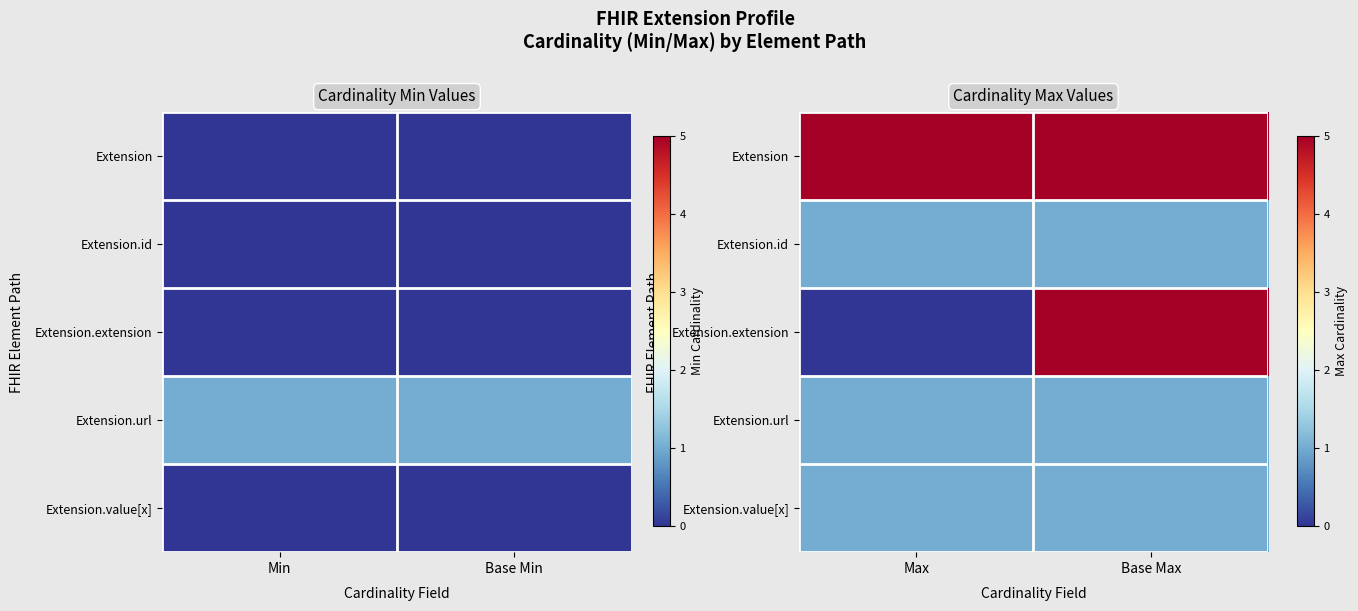

What is the highest value of the Extension.extension series?

5